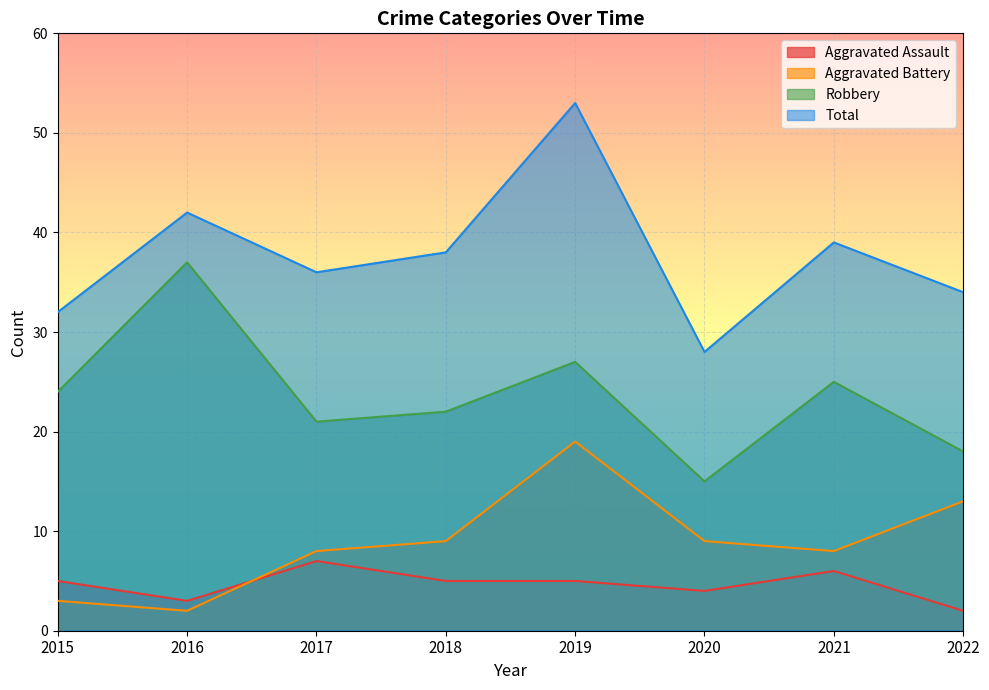

At which category does Aggravated Battery reach its first local peak?

2019